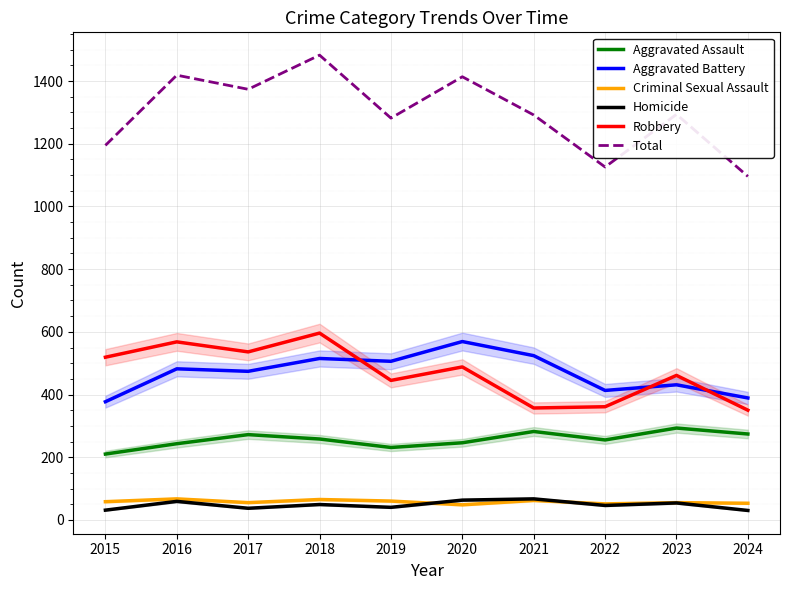

Which series has the largest total across all categories?

Total